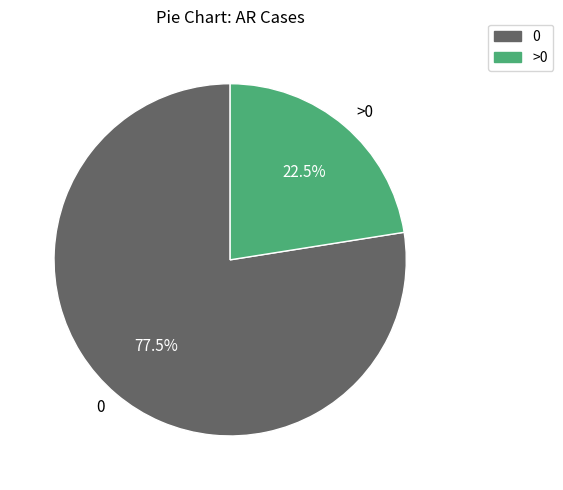

Which category has the biggest portion of the pie?

0